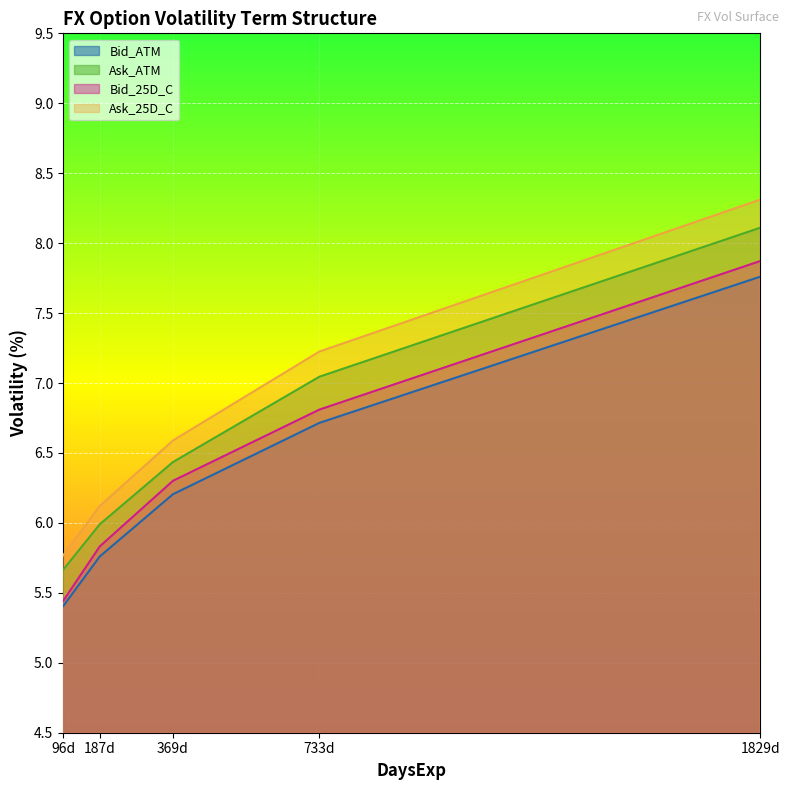

What is the value of the Bid_ATM point at the 4th from the left?

6.7